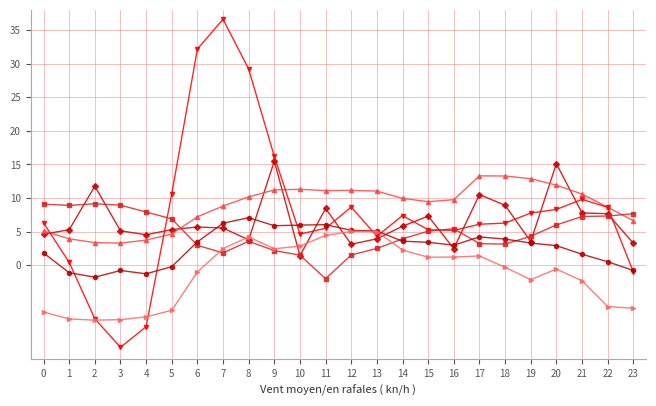

What is the total value across all series at 2?

6.4